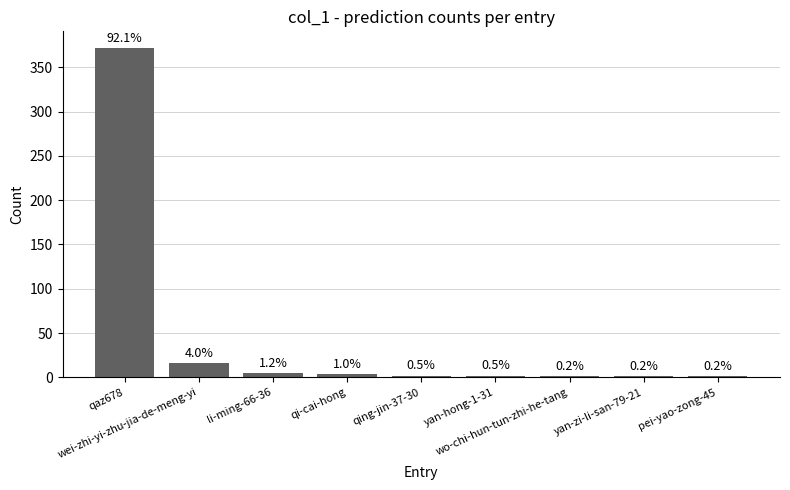

List the labels in order of value, largest first.

qaz678, wei-zhi-yi-zhu-jia-de-meng-yi, li-ming-66-36, qi-cai-hong, qing-jin-37-30, yan-hong-1-31, wo-chi-hun-tun-zhi-he-tang, yan-zi-li-san-79-21, pei-yao-zong-45